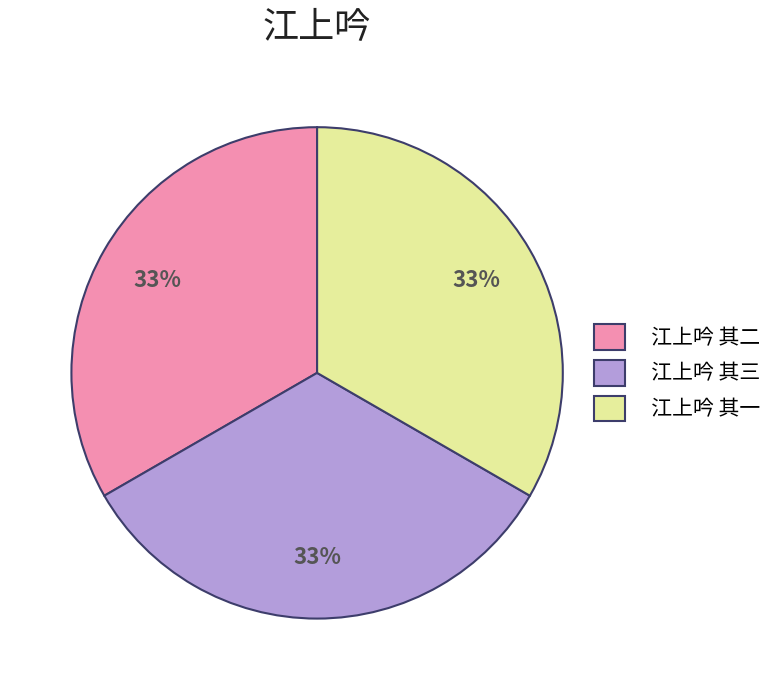

To the nearest percent, what is the combined percentage of 江上吟 其一 and 江上吟 其二?

67%